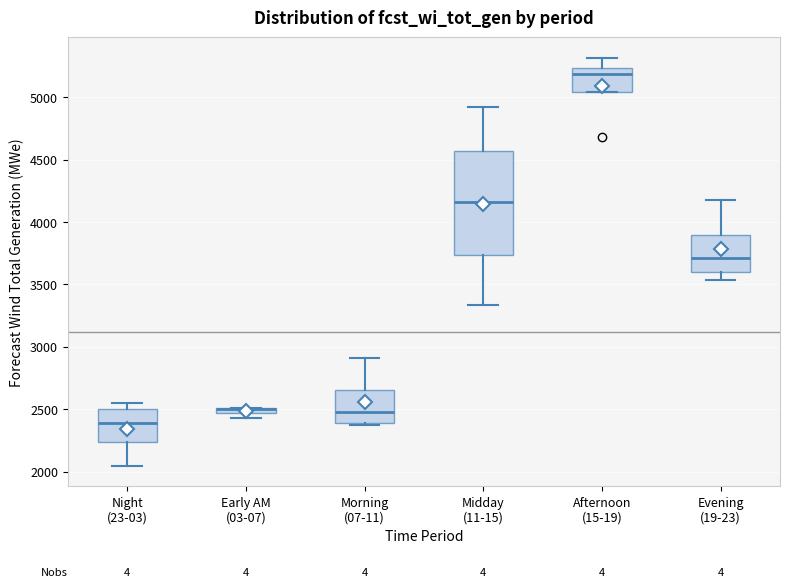

Where does the median line of the box for Morning (07-11) sit on the y-axis? The values are not printed on the chart, so give them approximately, as read against the axis.

2500